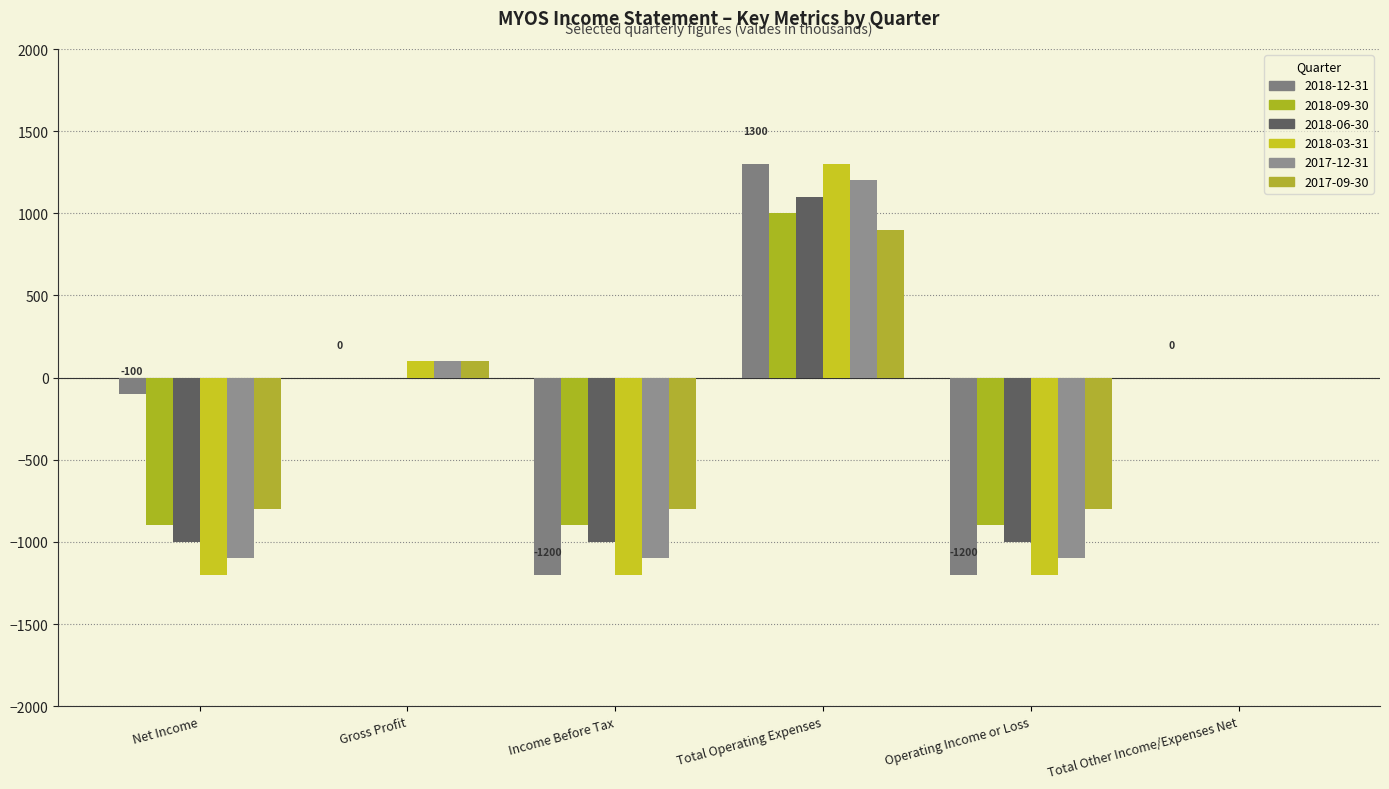

How many groups of bars are there?

6